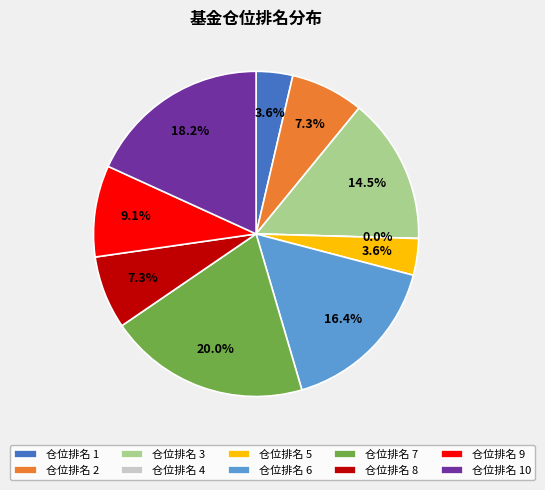

Do 10 and 8 together represent more than half of the pie?

No